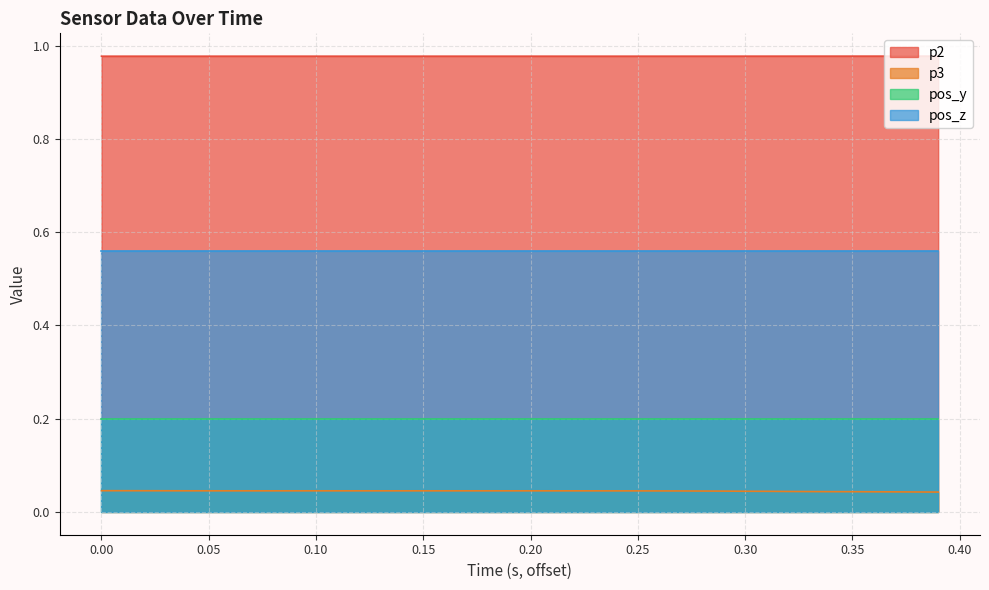

How many interior local peaks does the p2 series have?

4